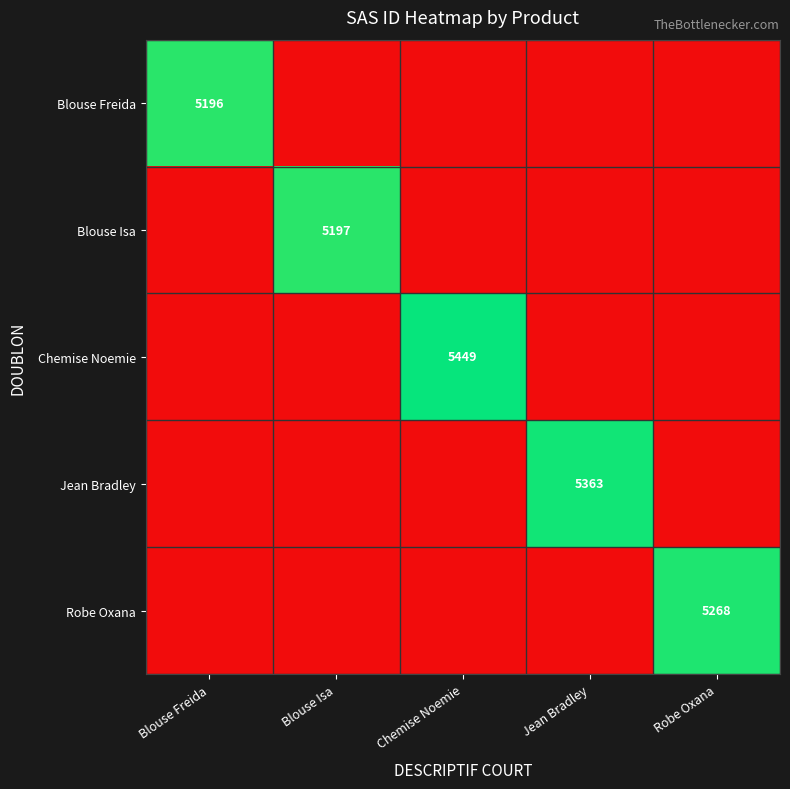

Rank the series by their maximum value, from lowest to highest.

Blouse Freida, Blouse Isa, Robe Oxana, Jean Bradley, Chemise Noemie